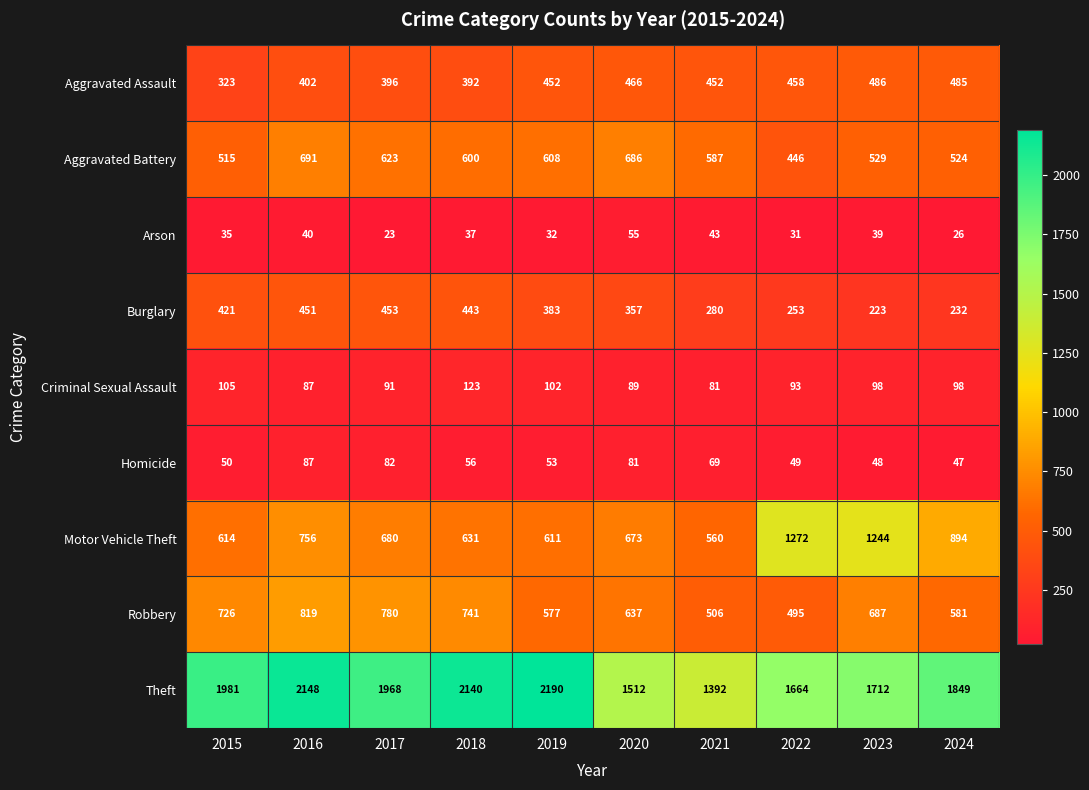

What is the sum of all Arson values?

361